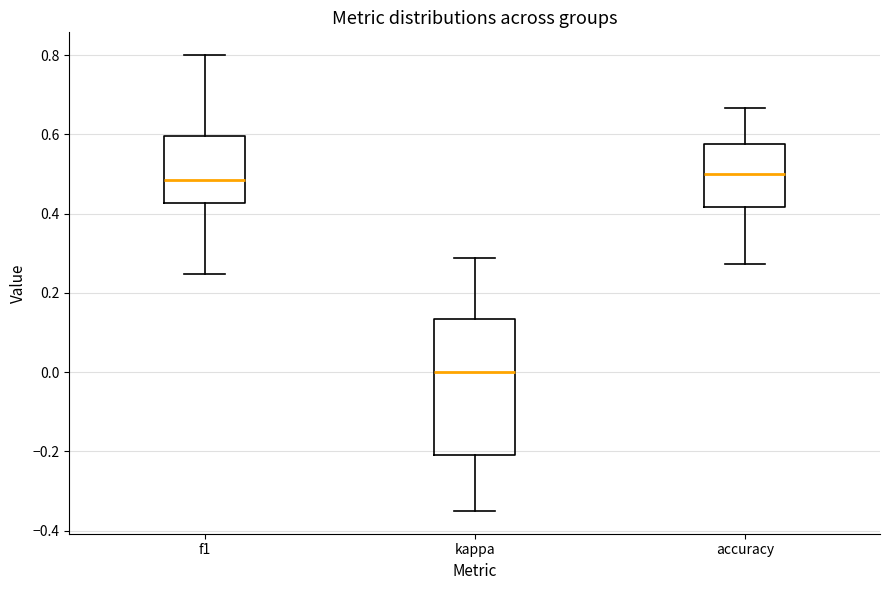

Where does the upper whisker of the box for accuracy end on the y-axis? The values are not printed on the chart, so give them approximately, as read against the axis.

0.66